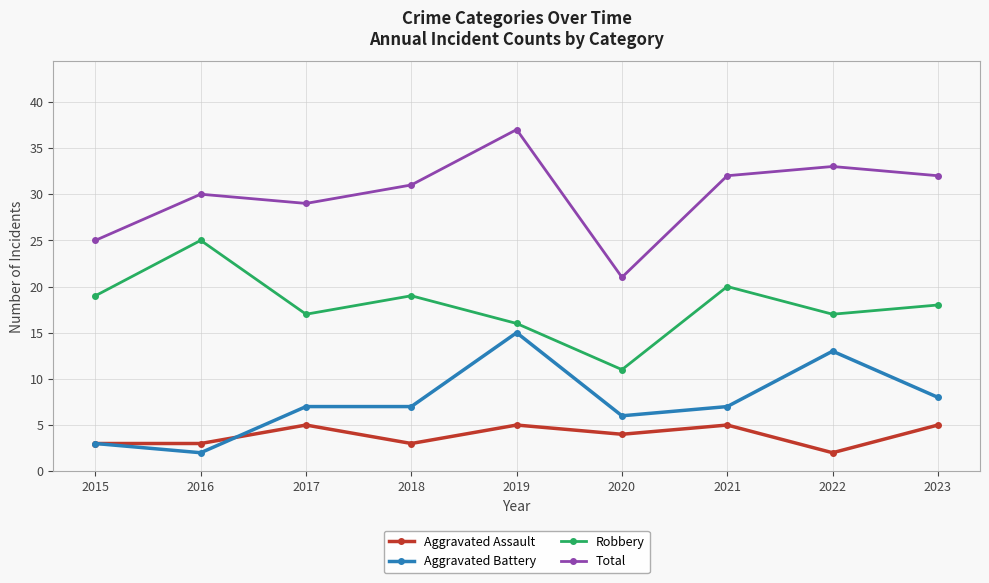

What is the approximate value of Robbery at 2016, to the nearest 5?

25